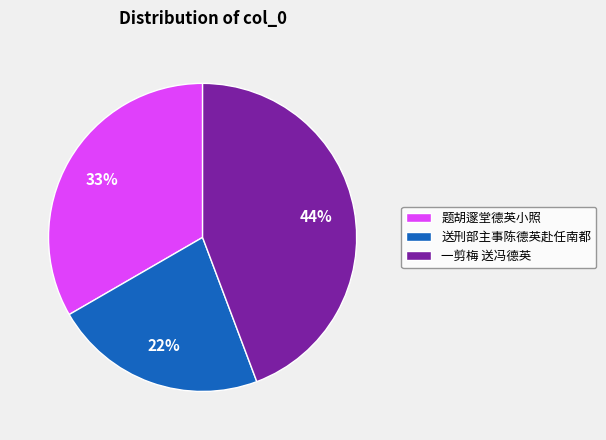

Do 送刑部主事陈德英赴任南都 and 题胡邃堂德英小照 together represent more than half of the pie?

Yes